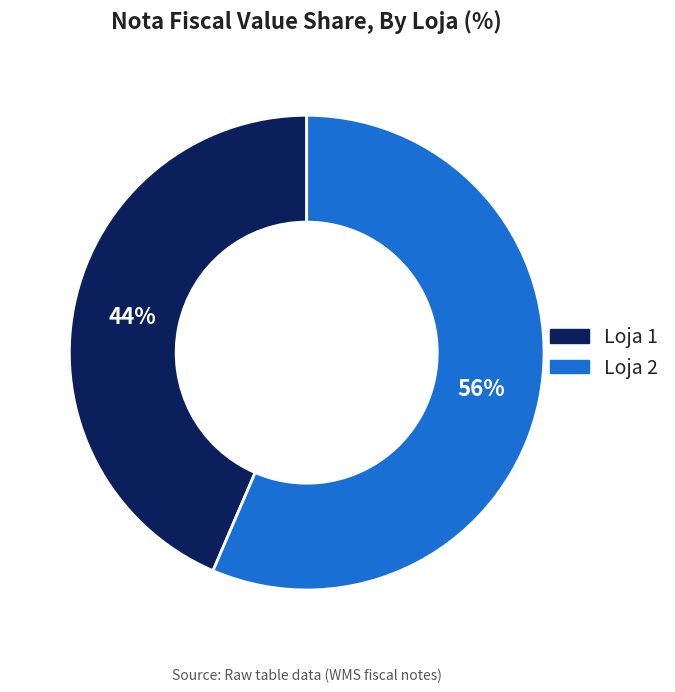

Which category accounts for the majority?

Loja 2